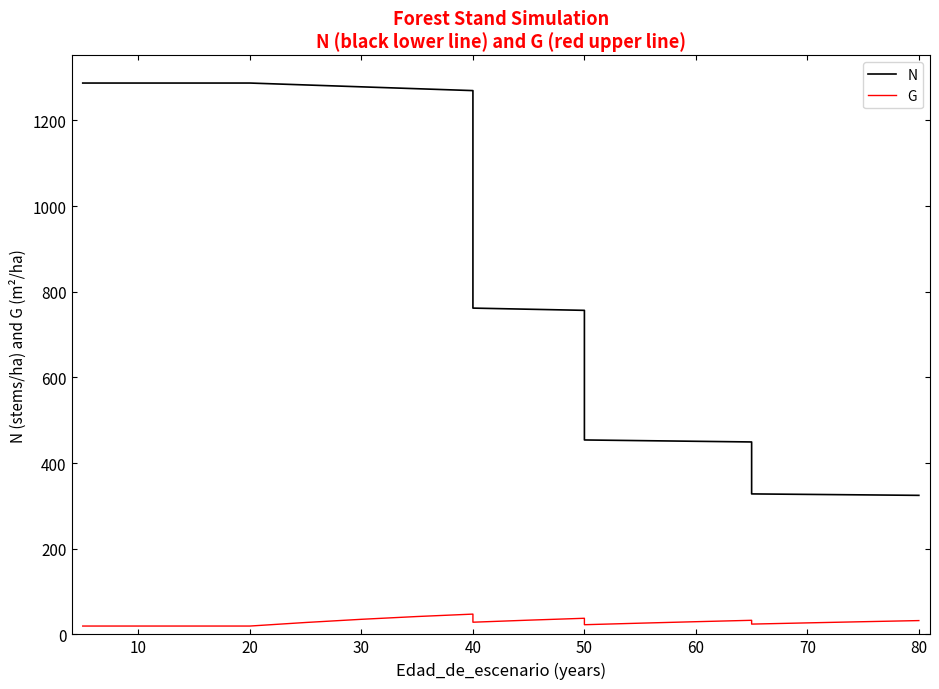

What is the smallest value displayed?

19.4